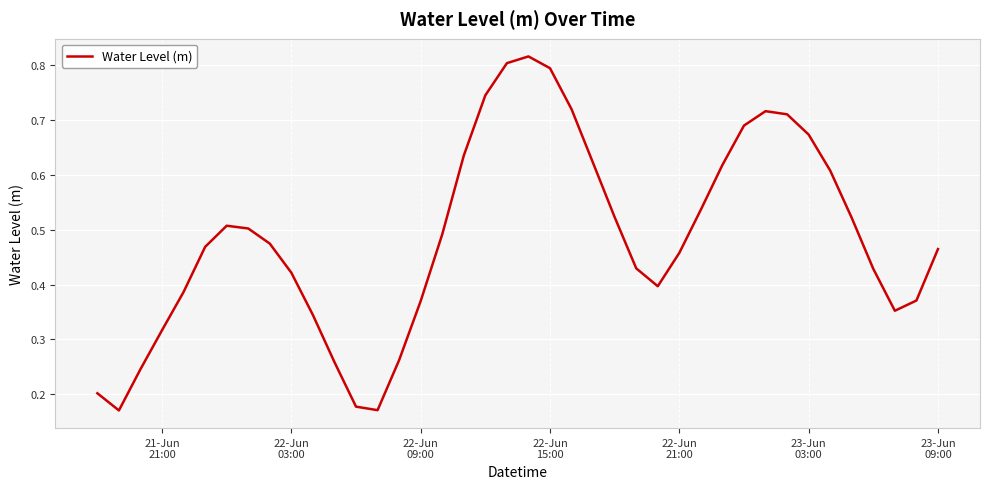

Is this an area chart (filled region under the line)?

No